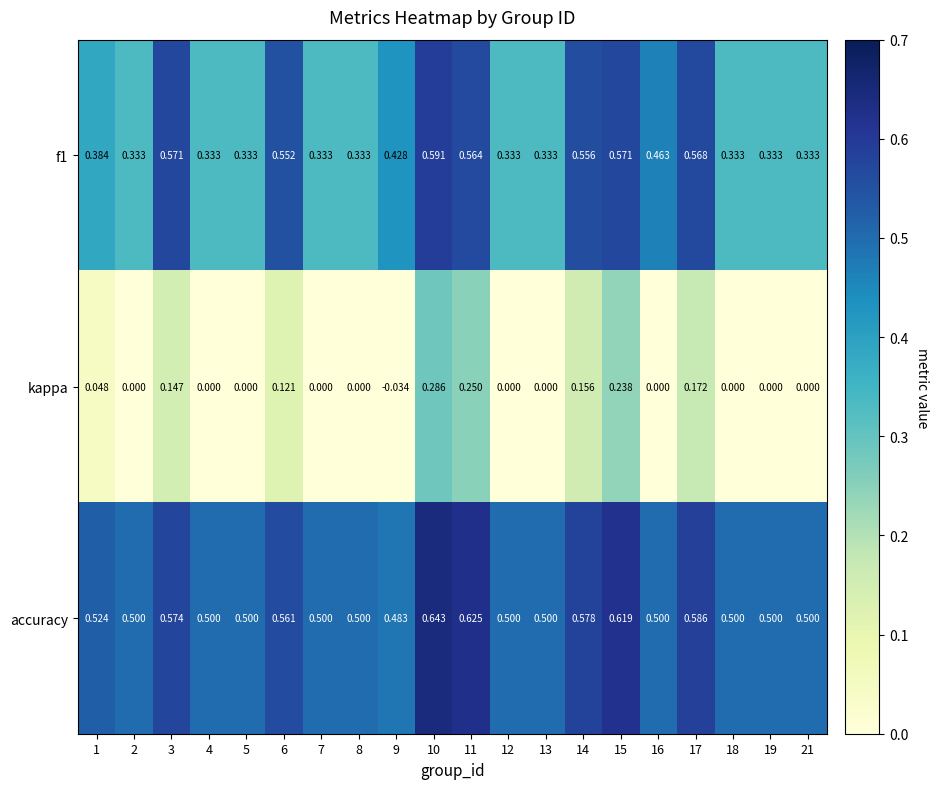

Is the value of accuracy at 16 greater than the value of kappa at 10?

Yes